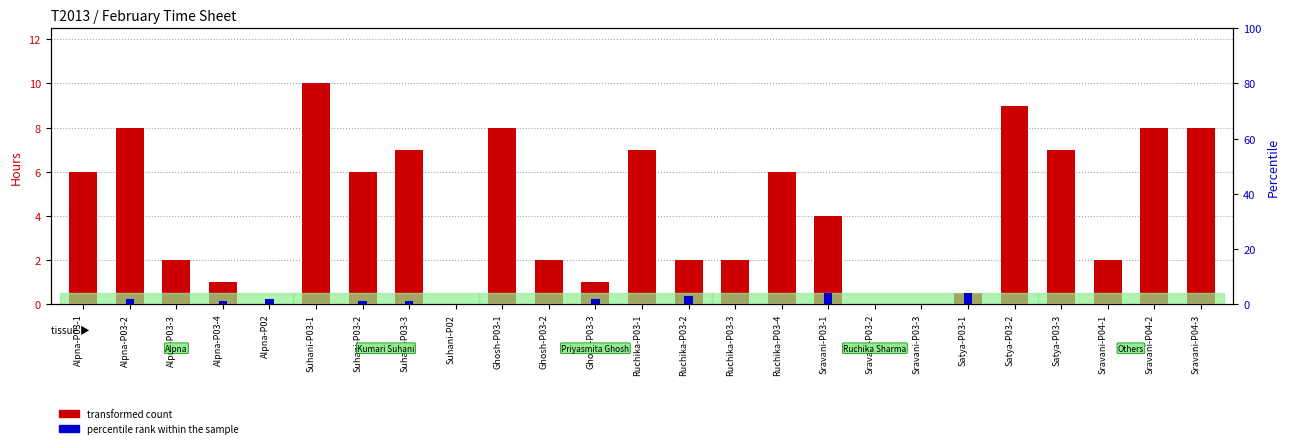

How many bars are there in each group?

2